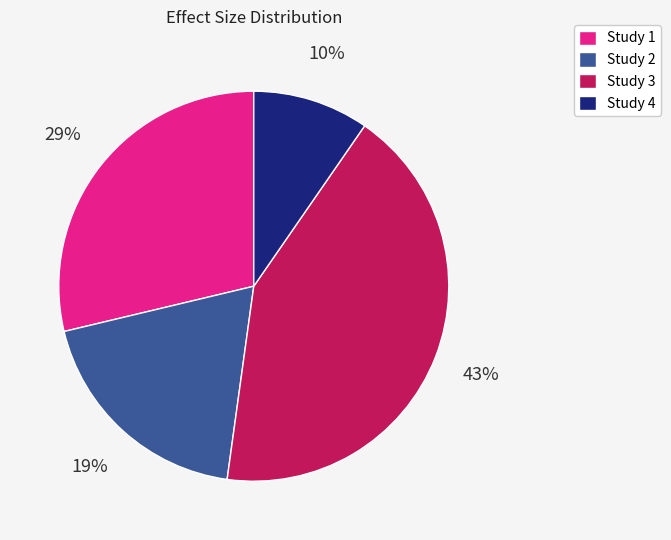

Does any single category account for the majority?

No